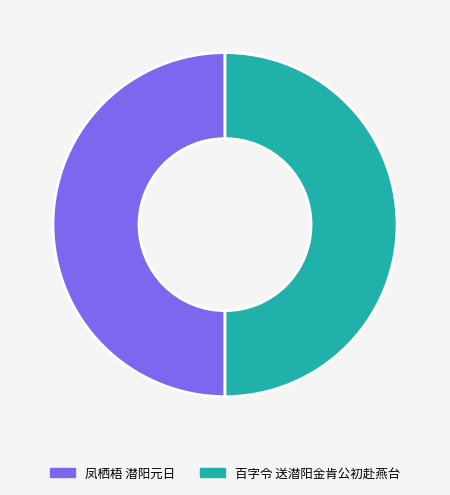

What is the ratio of the value at 凤栖梧 潜阳元日 to the value at 百字令 送潜阳金肯公初赴燕台?

1.0